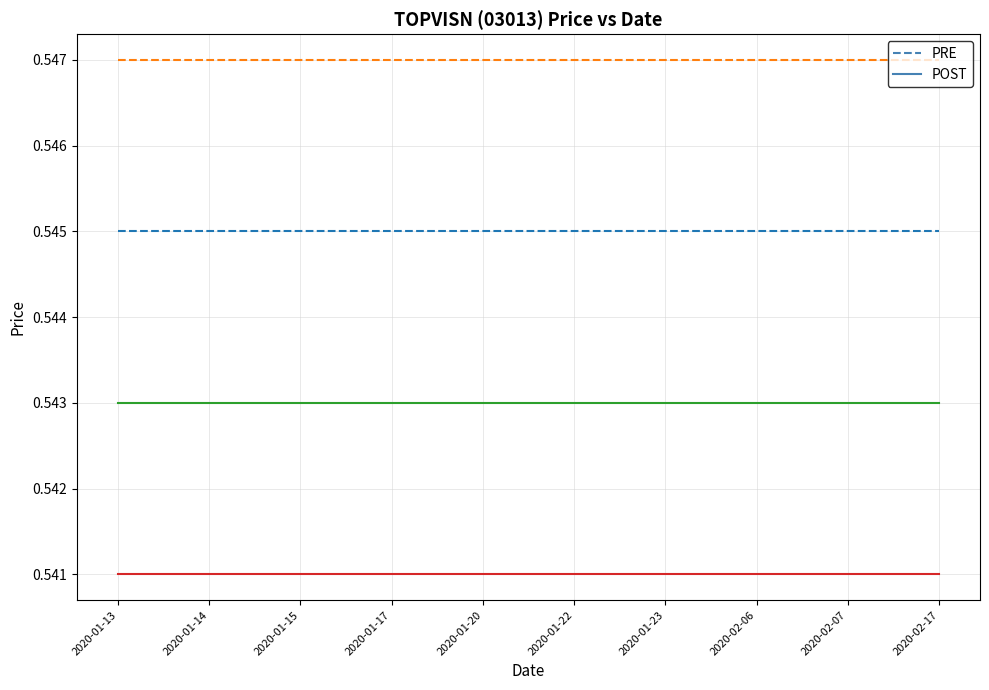

What position from the right is 2020-01-17?

7